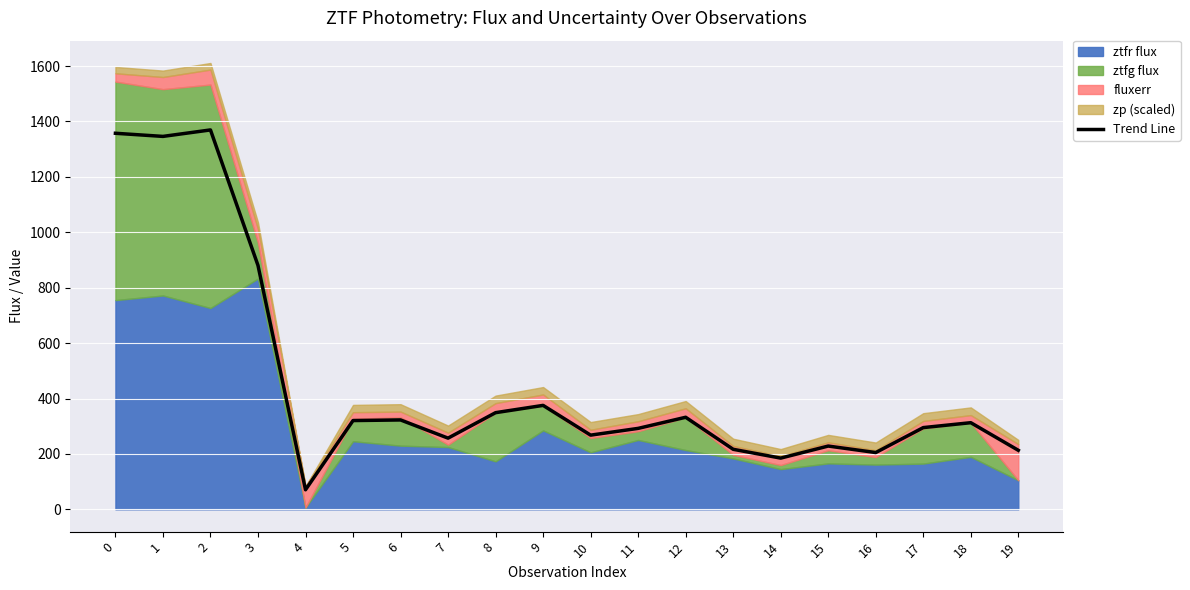

The value at 3 is 233.9. True or false?

False